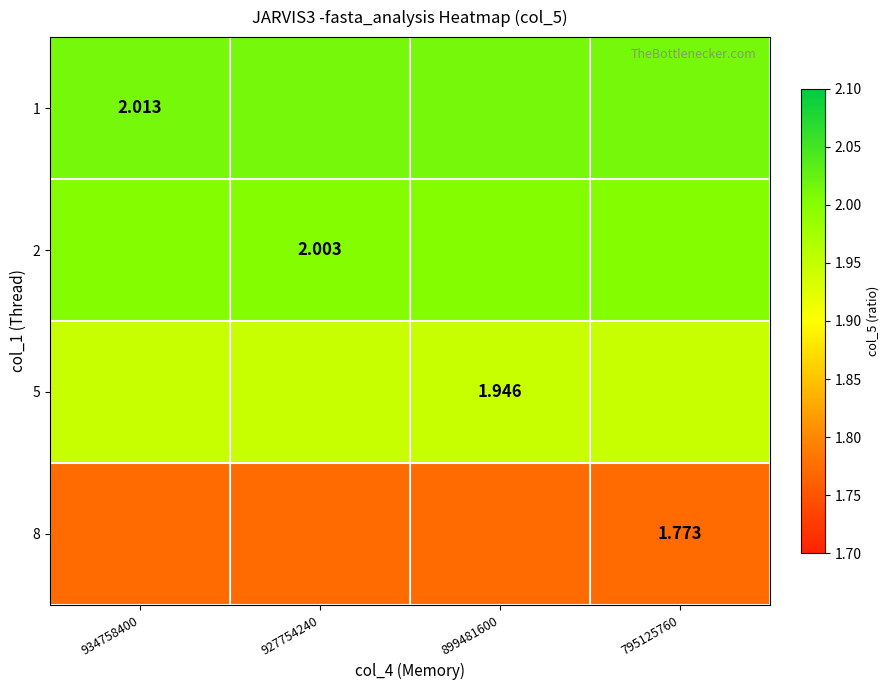

How many data points does each series have?

4